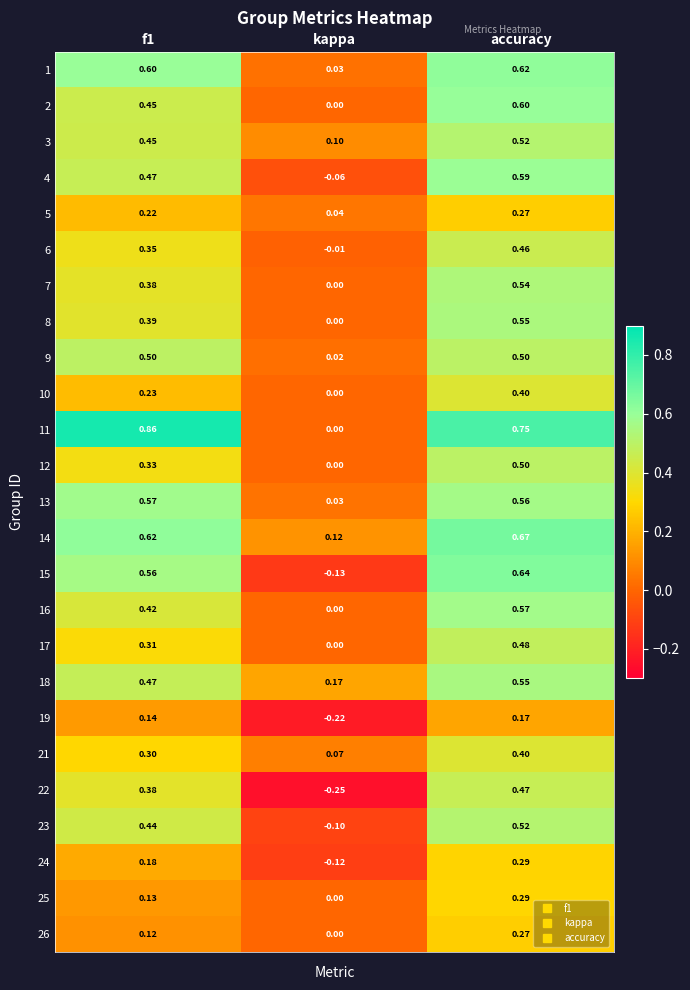

At which category is the sum across all series the highest?

accuracy